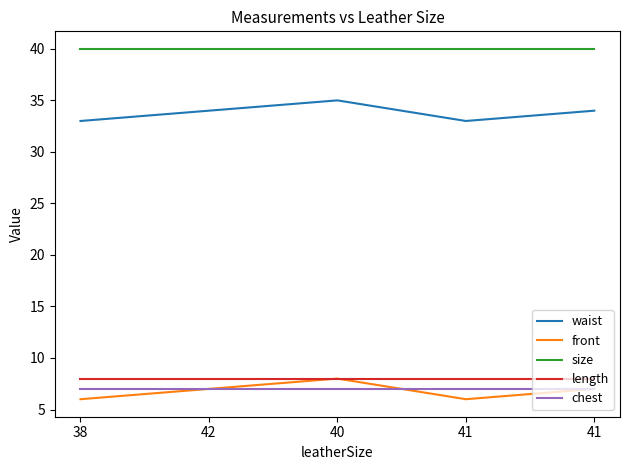

Between 41 and 41, which series saw the biggest shift?

waist